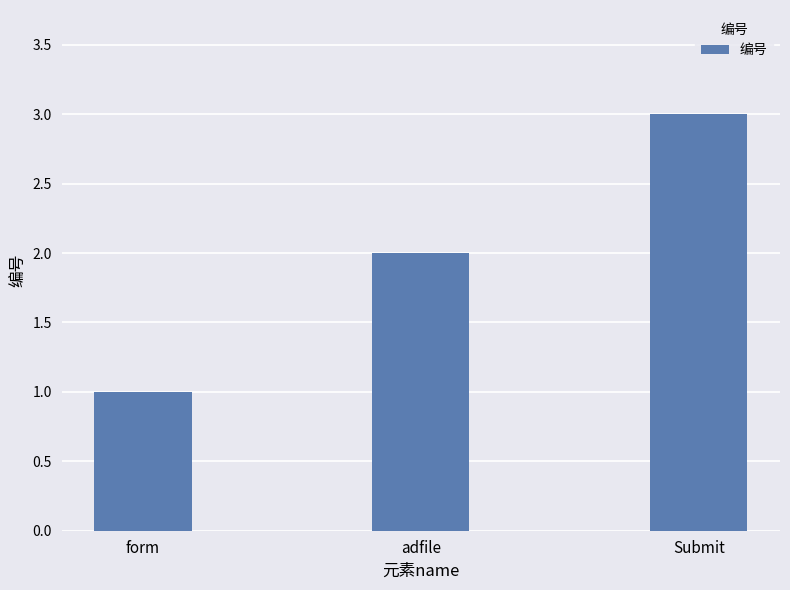

What is the minimum value shown in the chart?

1